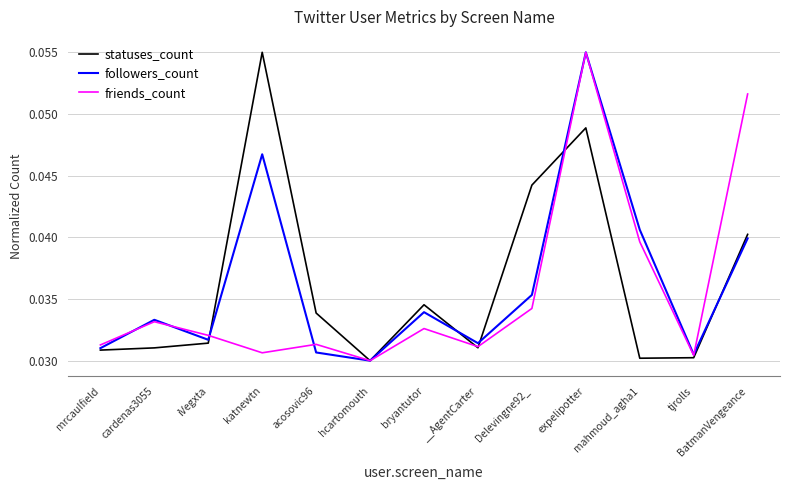

What position from the right is expelipotter?

4